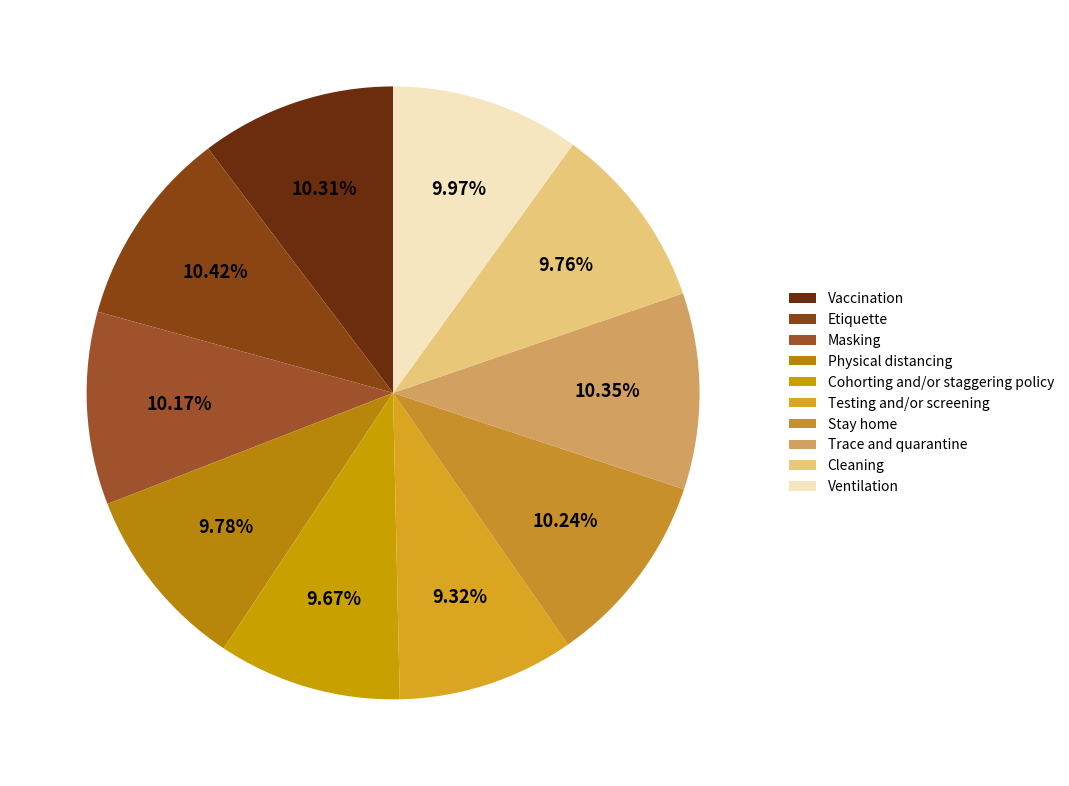

How many segments does this pie chart have?

10